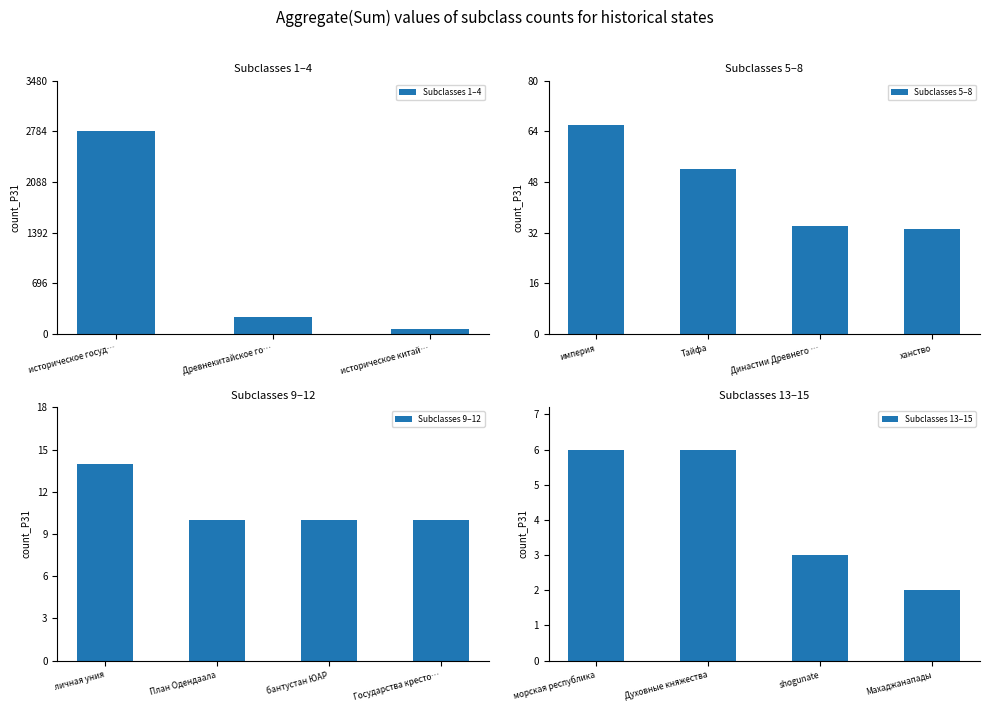

Between Тайфа and бантустан ЮАР, which is larger?

Тайфа